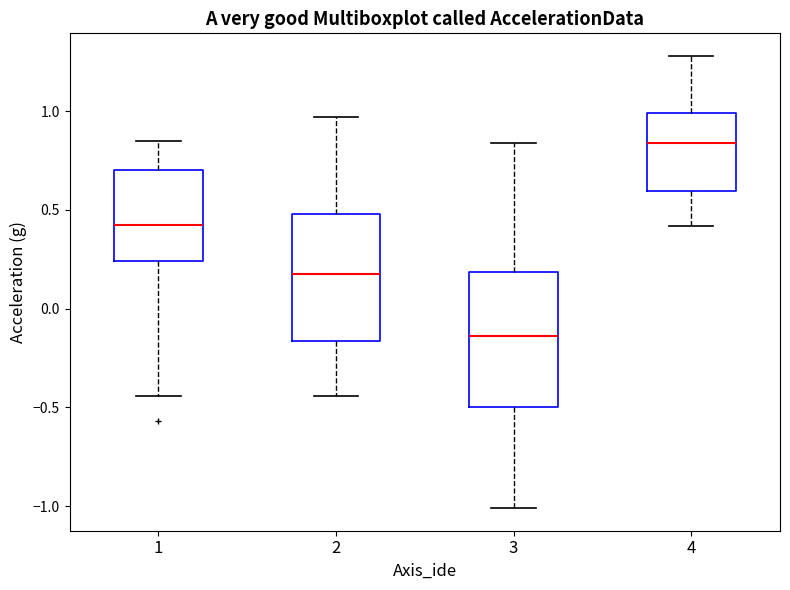

Reading left to right, transcribe this box plot: for each box, give where its median line is, the range the box spans, and where its two whiskers end, as read against the y-axis. The values are not printed on the chart, so give them approximately, as read against the axis.

1: median 0.45, box 0.25 to 0.70, whiskers -0.45 to 0.85
2: median 0.20, box -0.15 to 0.50, whiskers -0.45 to 0.95
3: median -0.15, box -0.50 to 0.20, whiskers -1.00 to 0.85
4: median 0.85, box 0.60 to 1.00, whiskers 0.40 to 1.30